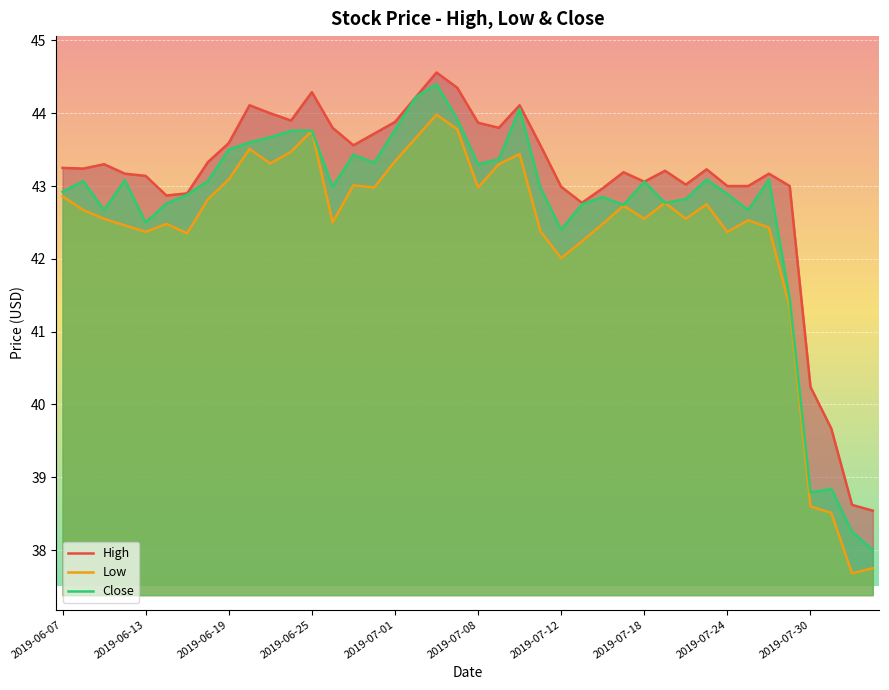

True or false: Low and High cross at least once.

False